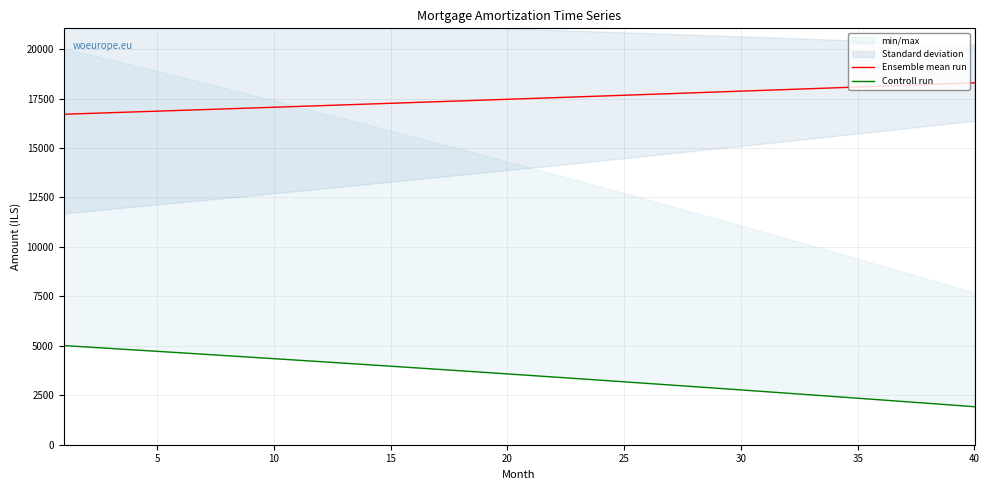

What is the highest value of the Ensemble mean run series?

18295.1